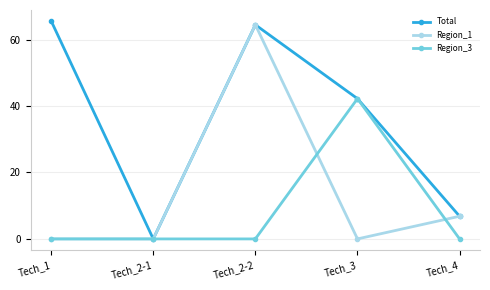

How many interior local peaks does the Region_1 series have?

1